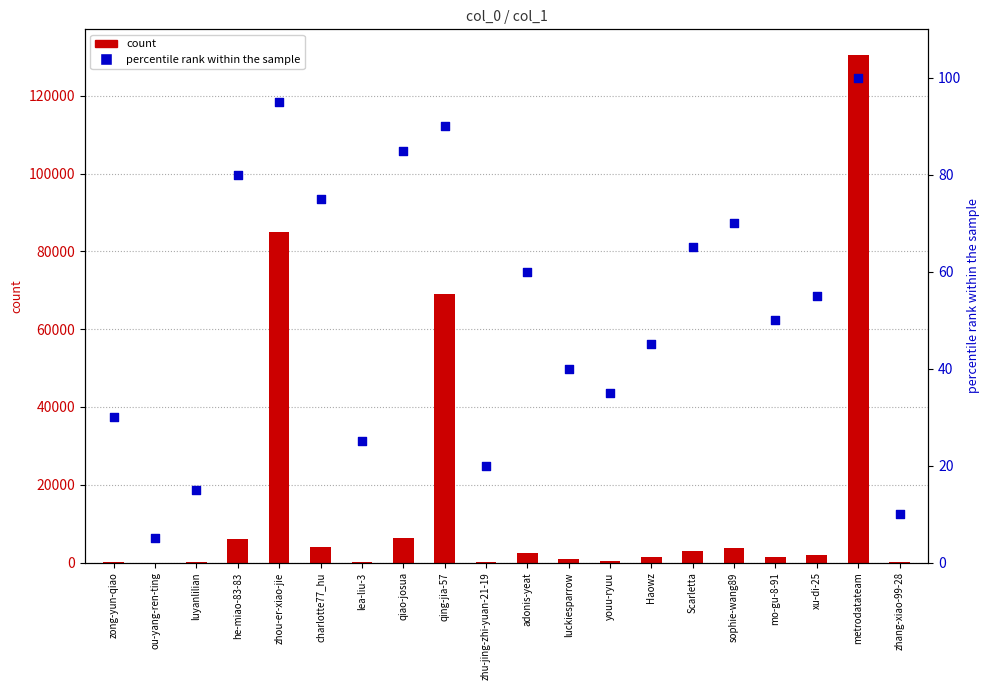

What is the total value across all series at Haowz?

1396.0